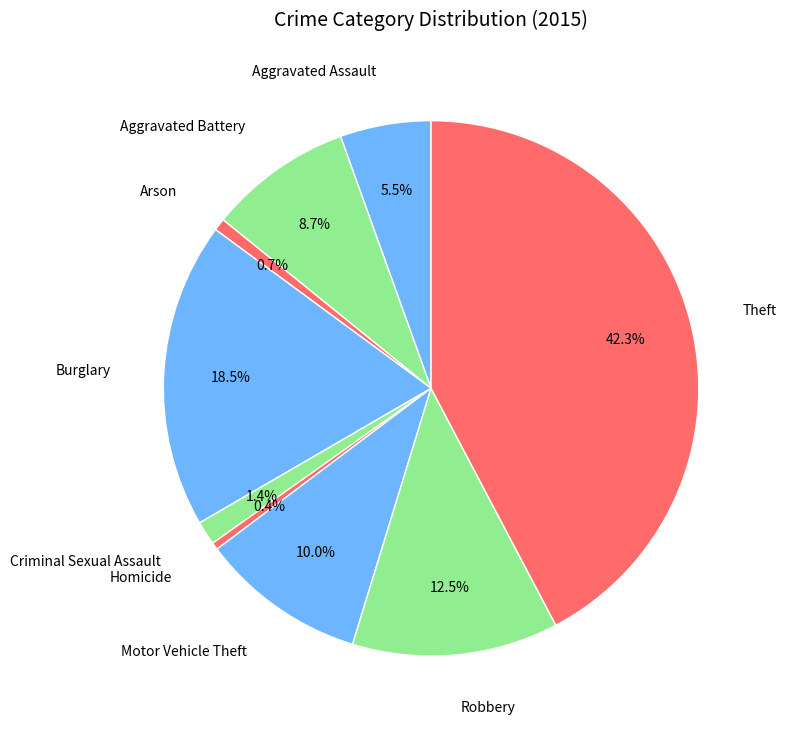

How much of the chart is everything except Robbery?

87.5%